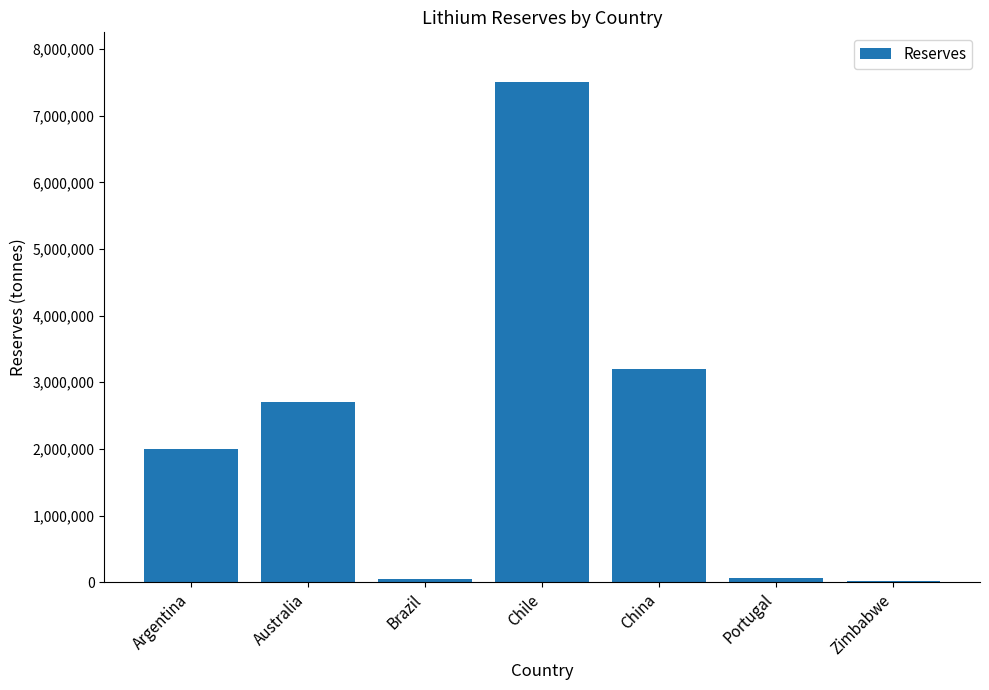

What is the change in value from Australia to Chile?

+4800000